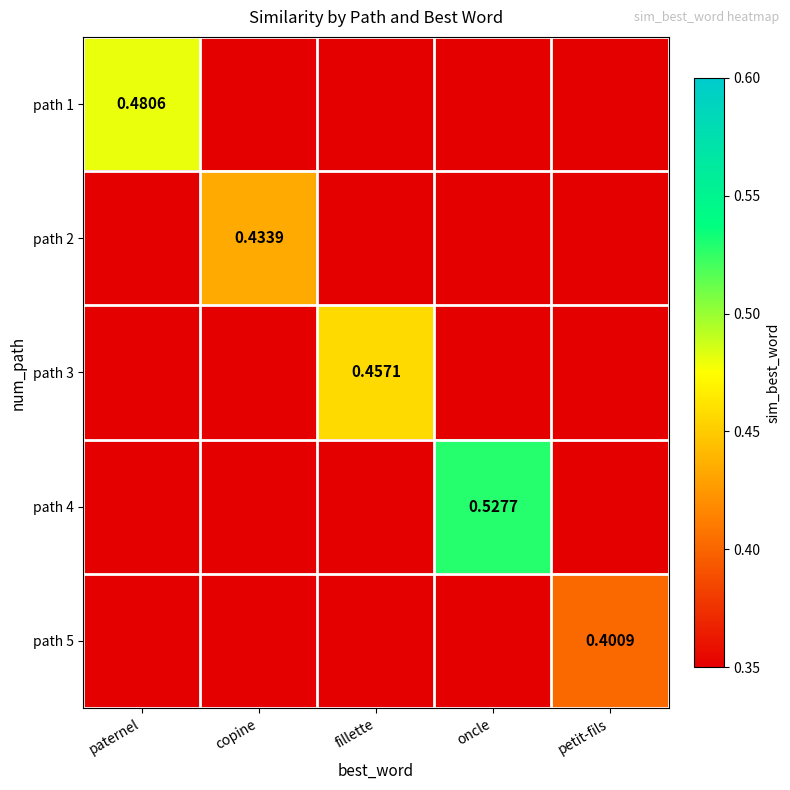

List the series in order of their peak value, lowest first.

path 5, path 2, path 3, path 1, path 4